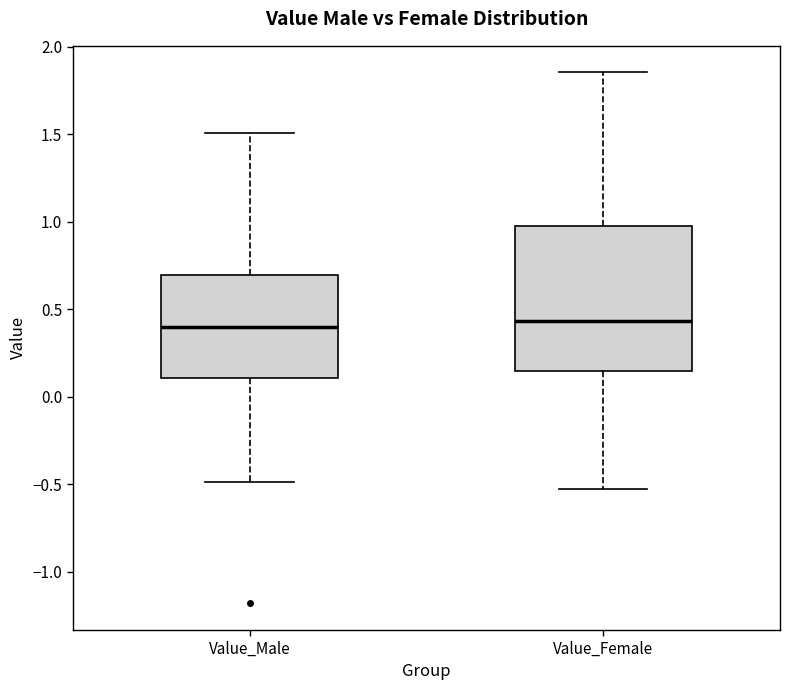

Where does the upper whisker of the box for Value_Male end on the y-axis? The values are not printed on the chart, so give them approximately, as read against the axis.

1.50